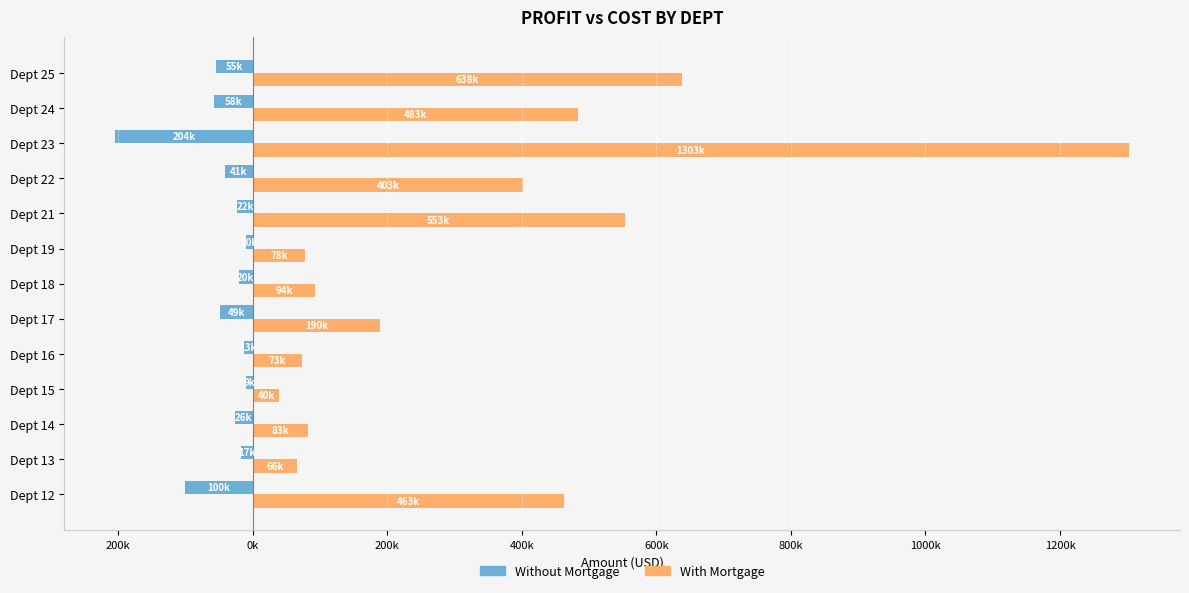

What are all the series names shown in the legend?

Without Mortgage, With Mortgage